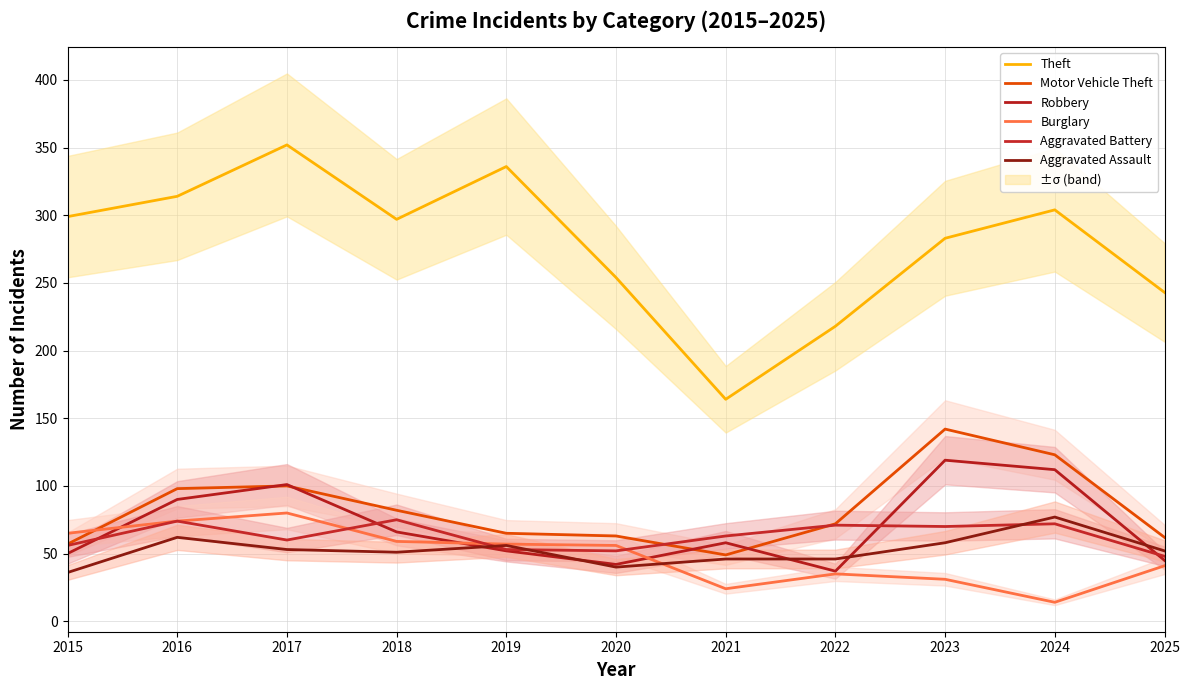

List the series in order of their peak value, highest first.

Theft, Motor Vehicle Theft, Robbery, Burglary, Aggravated Assault, Aggravated Battery